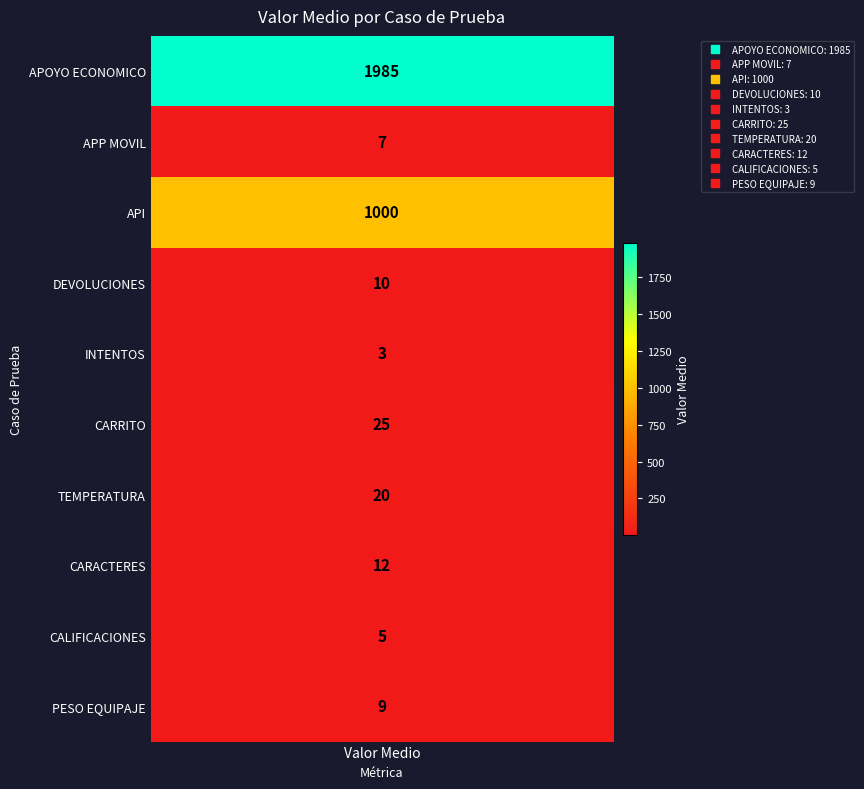

How many distinct data groups are displayed?

10